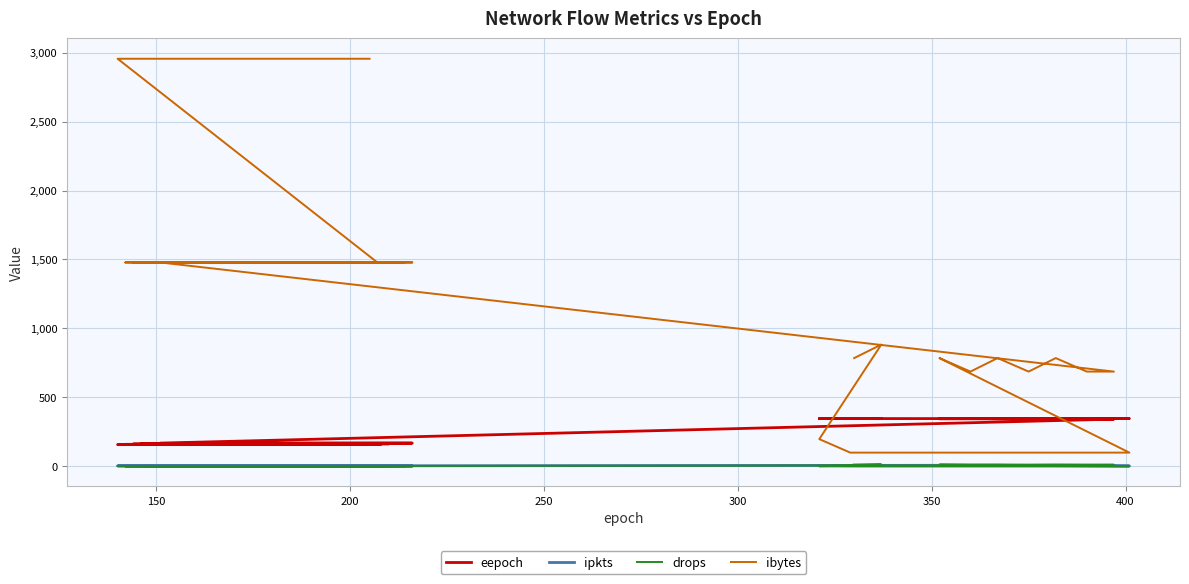

At how many categories does at least one series exceed 2150?

2